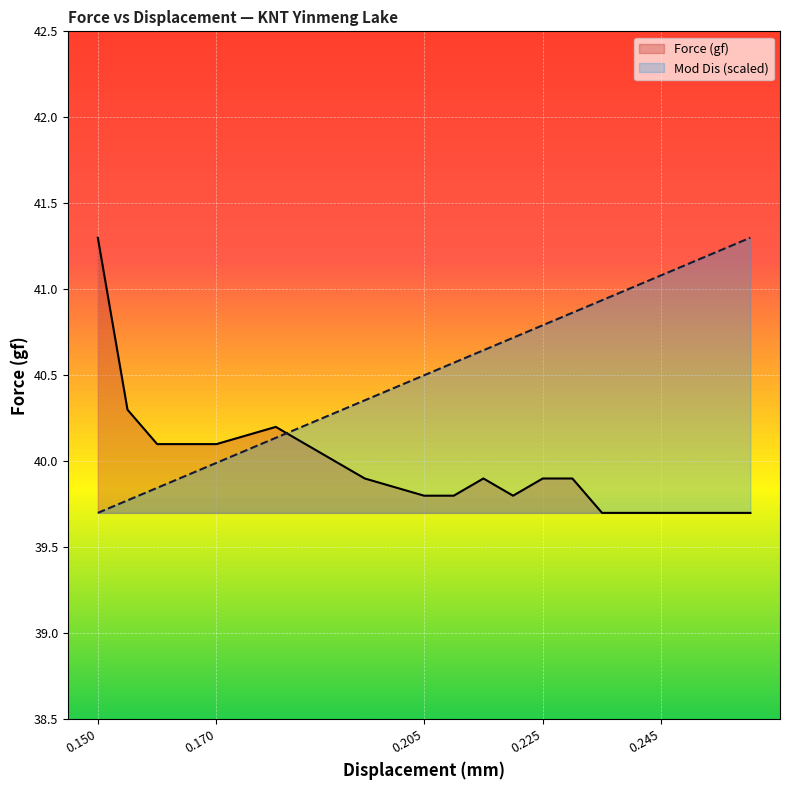

What is the label of the 15th point from the left?

0.235